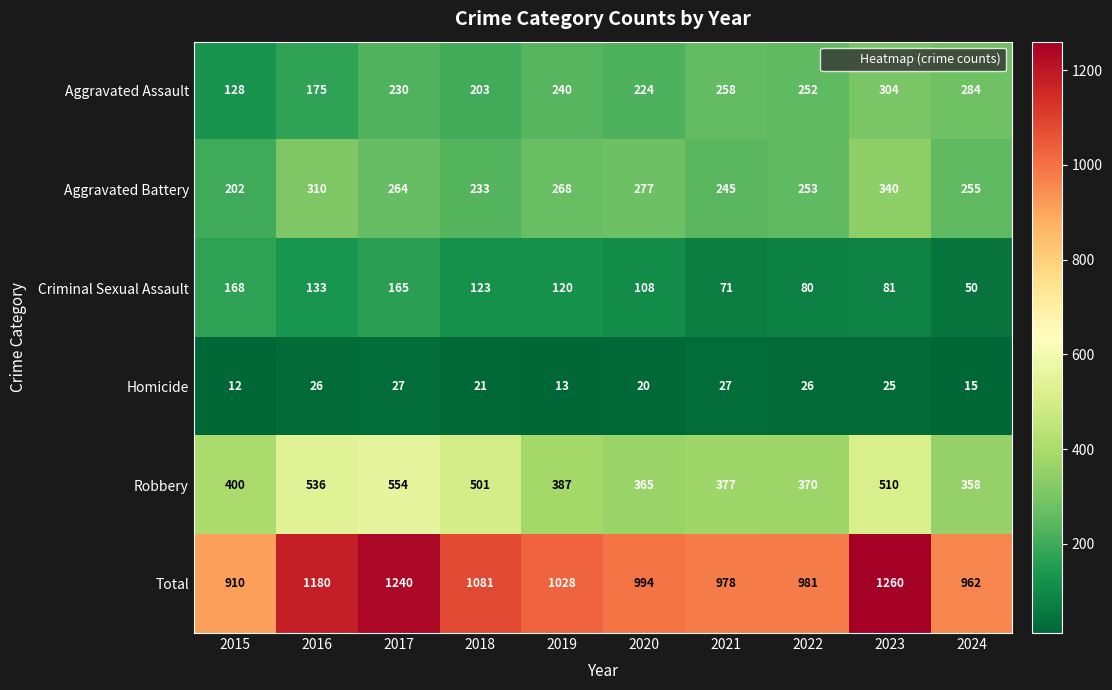

Is it true that Robbery equals 367 at 2016?

False